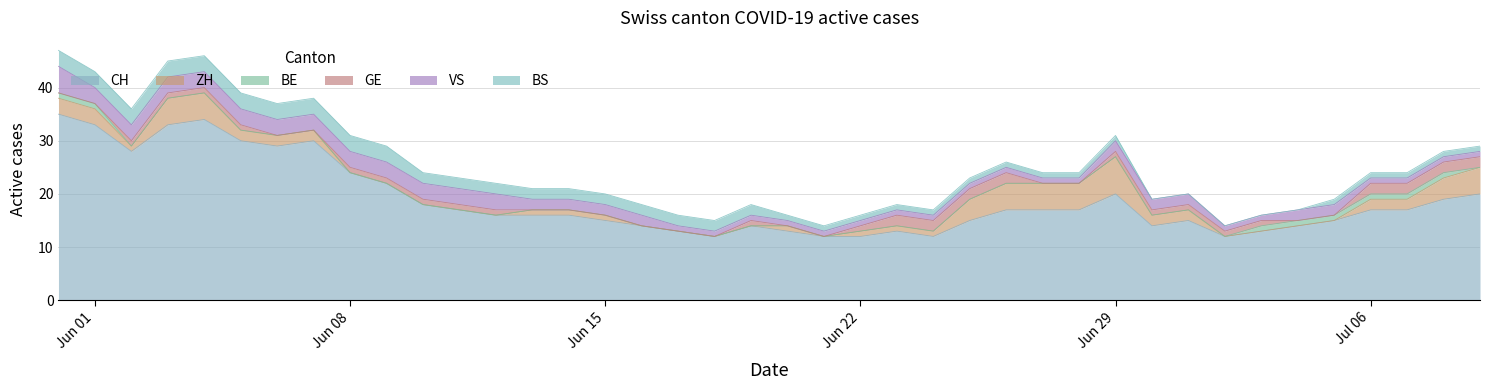

Does the chart have visible grid lines?

Yes